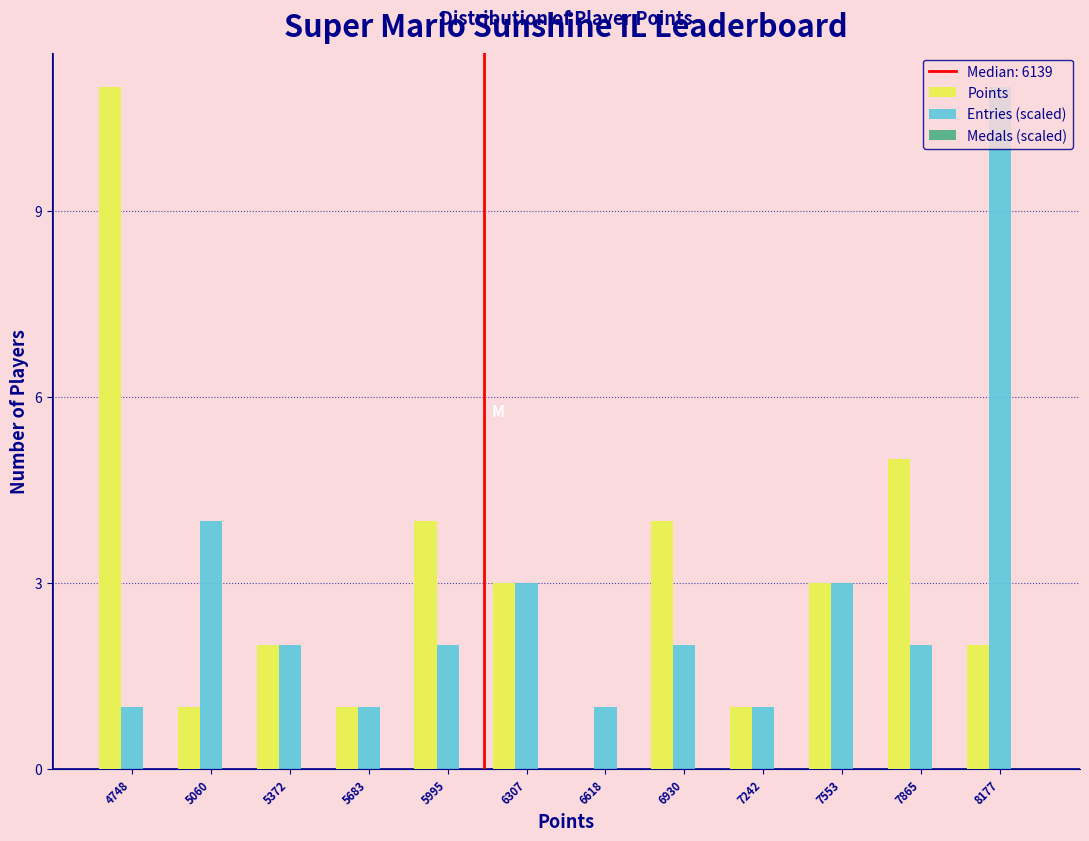

At which category is the sum across all series the highest?

8177